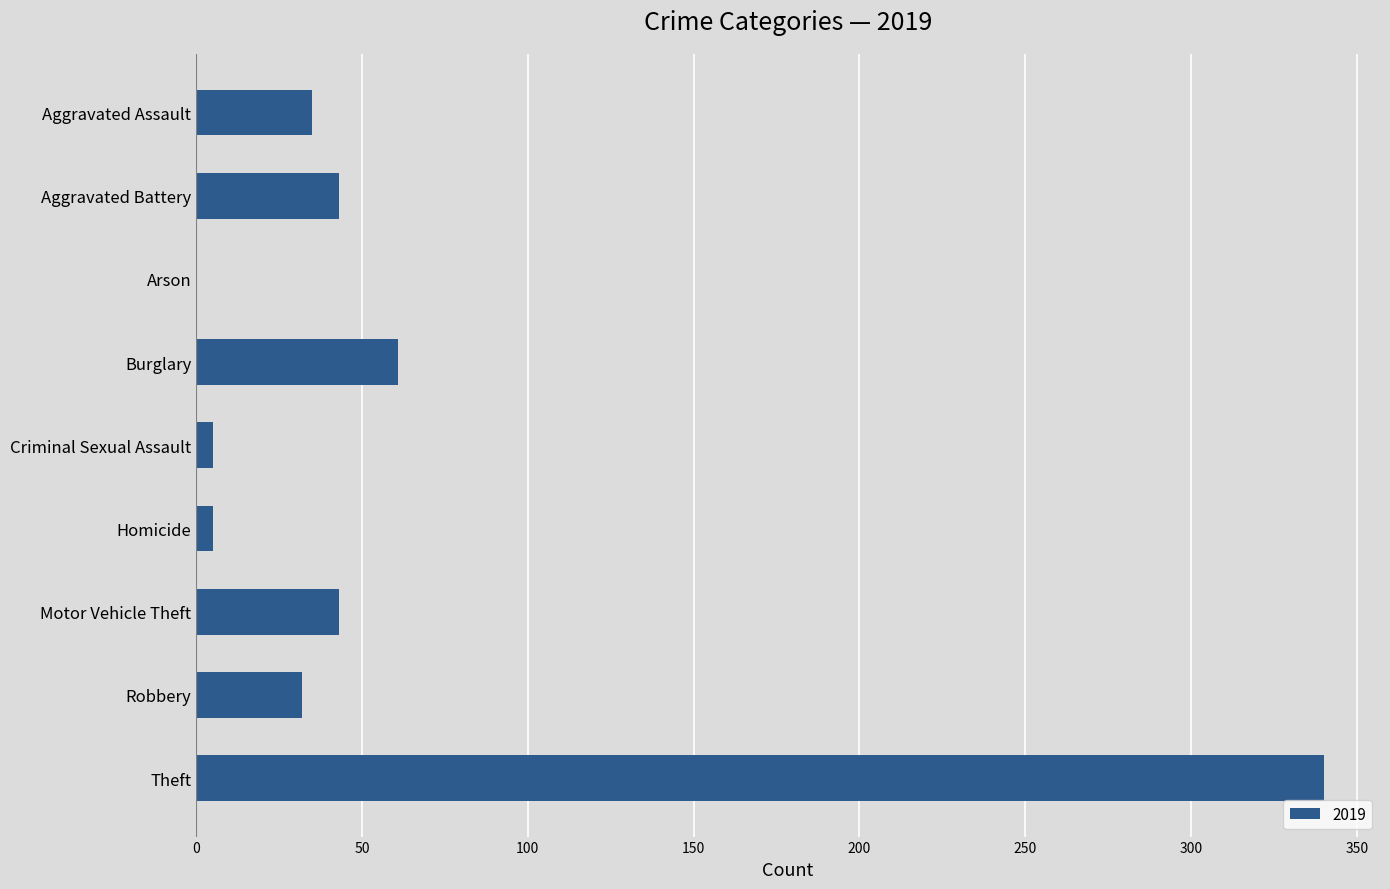

How many distinct data groups are displayed?

1